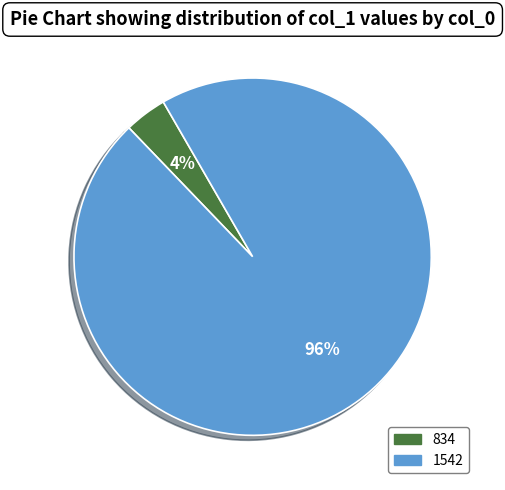

Which category has the biggest portion of the pie?

1542